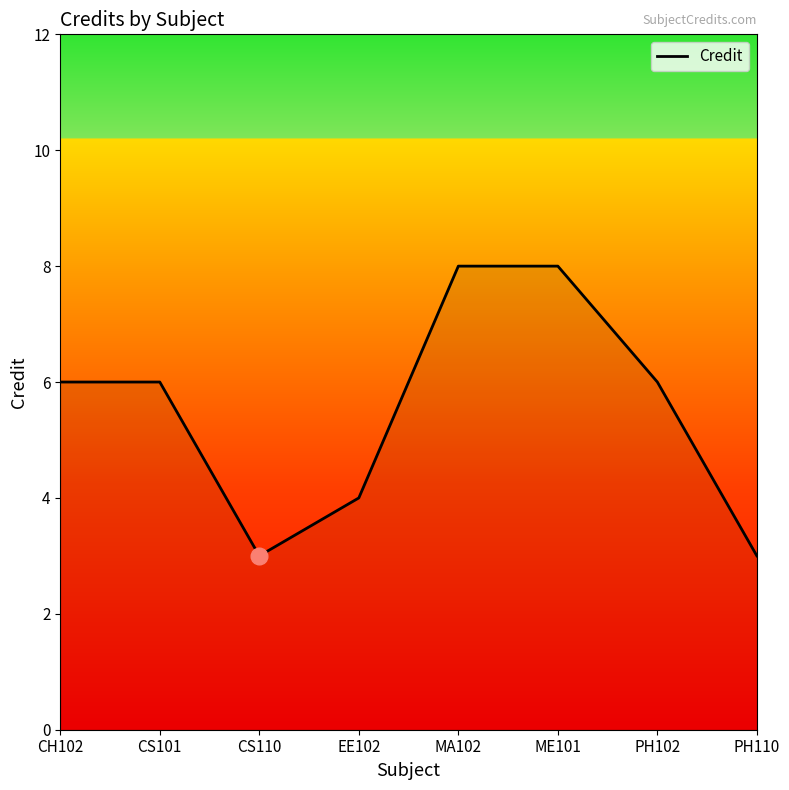

What is the minimum value shown in the chart?

3